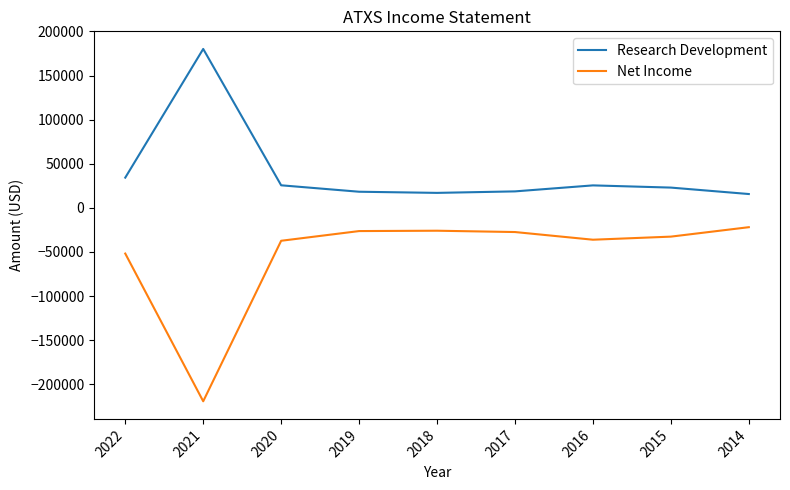

What is the difference between the highest and lowest values at 2021?

399500